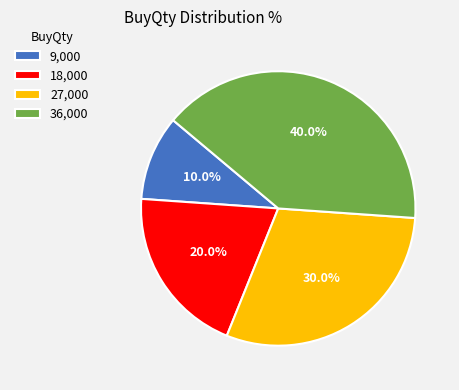

Does 27,000 account for over 50% of the chart?

No